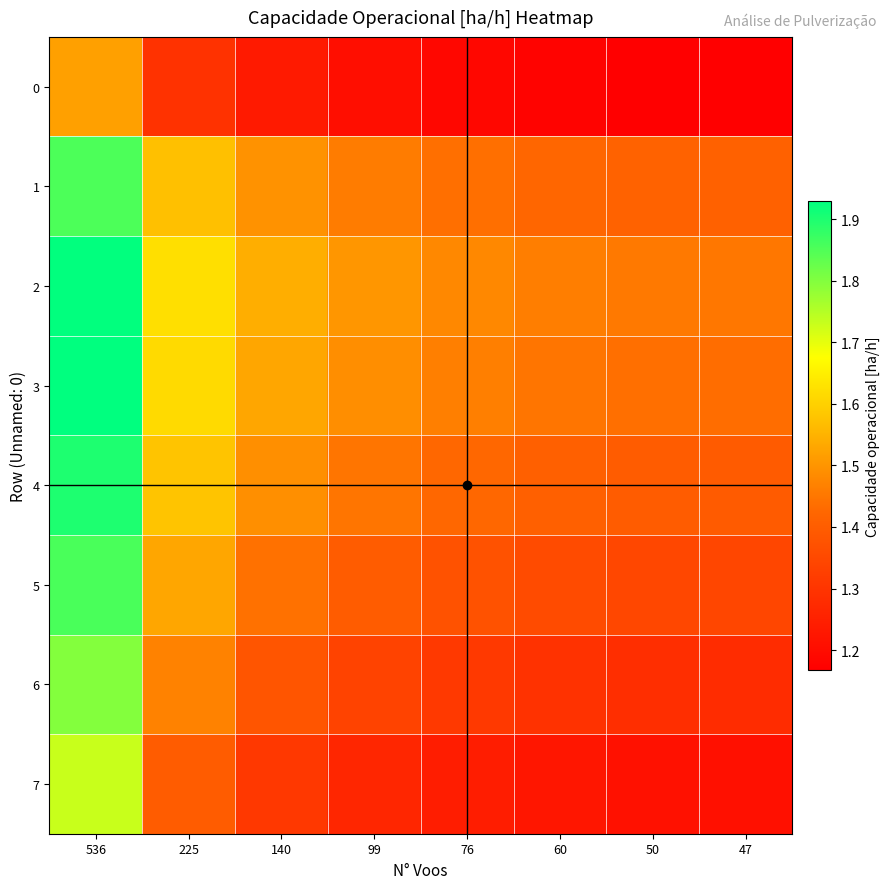

Which series has the widest spread of values?

7